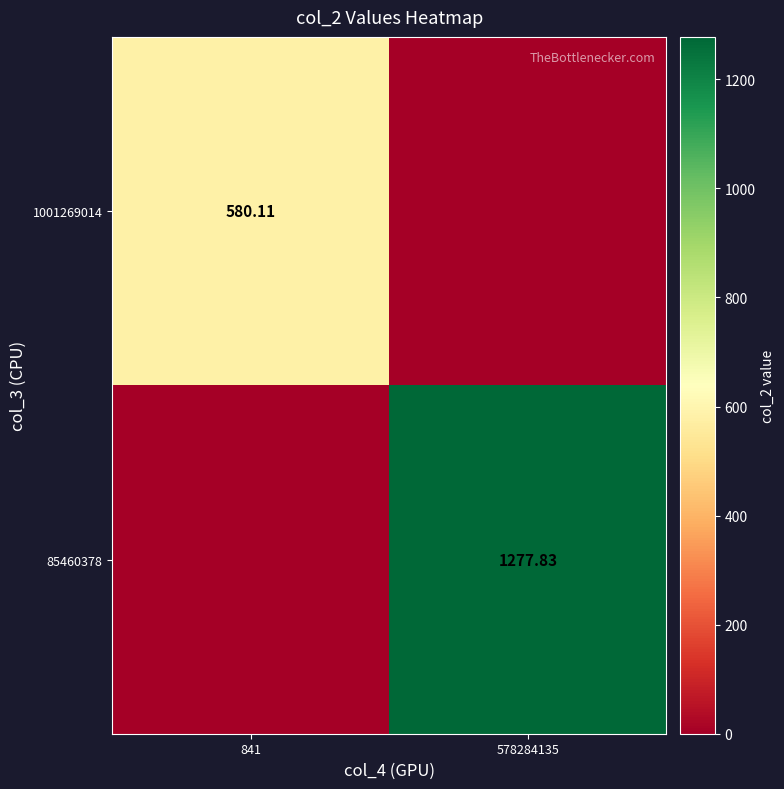

Rank the categories by 1001269014 value from highest to lowest.

841, 578284135